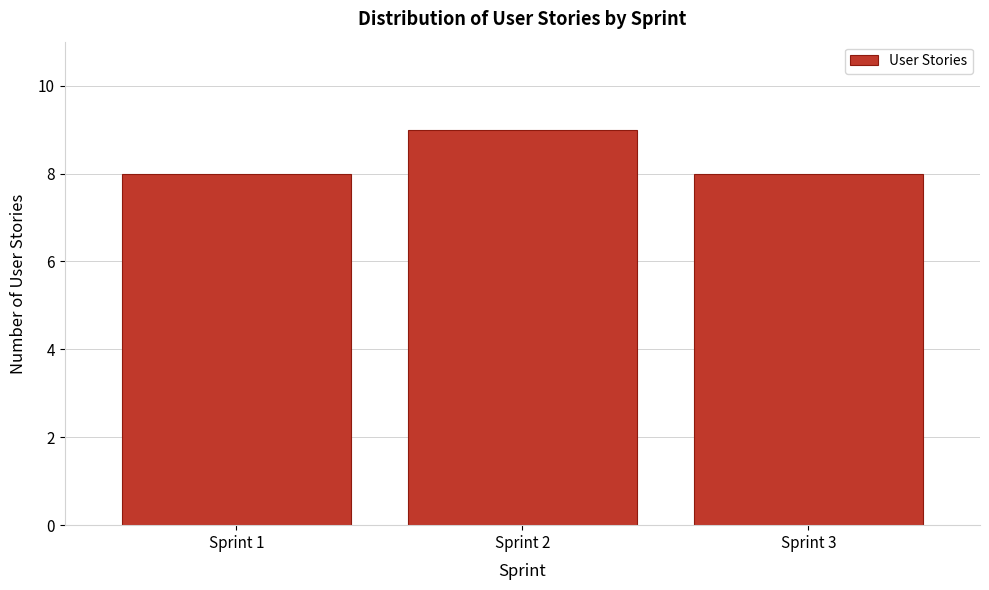

Reading left to right, what are all the values shown in this chart?

8	9	8